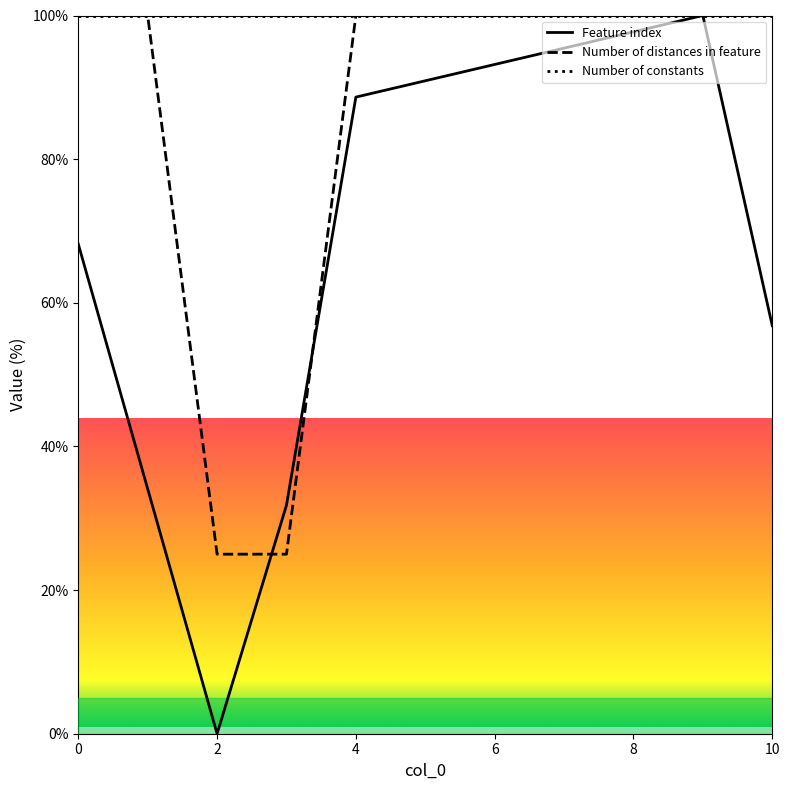

At how many categories does at least one series exceed 27?

11